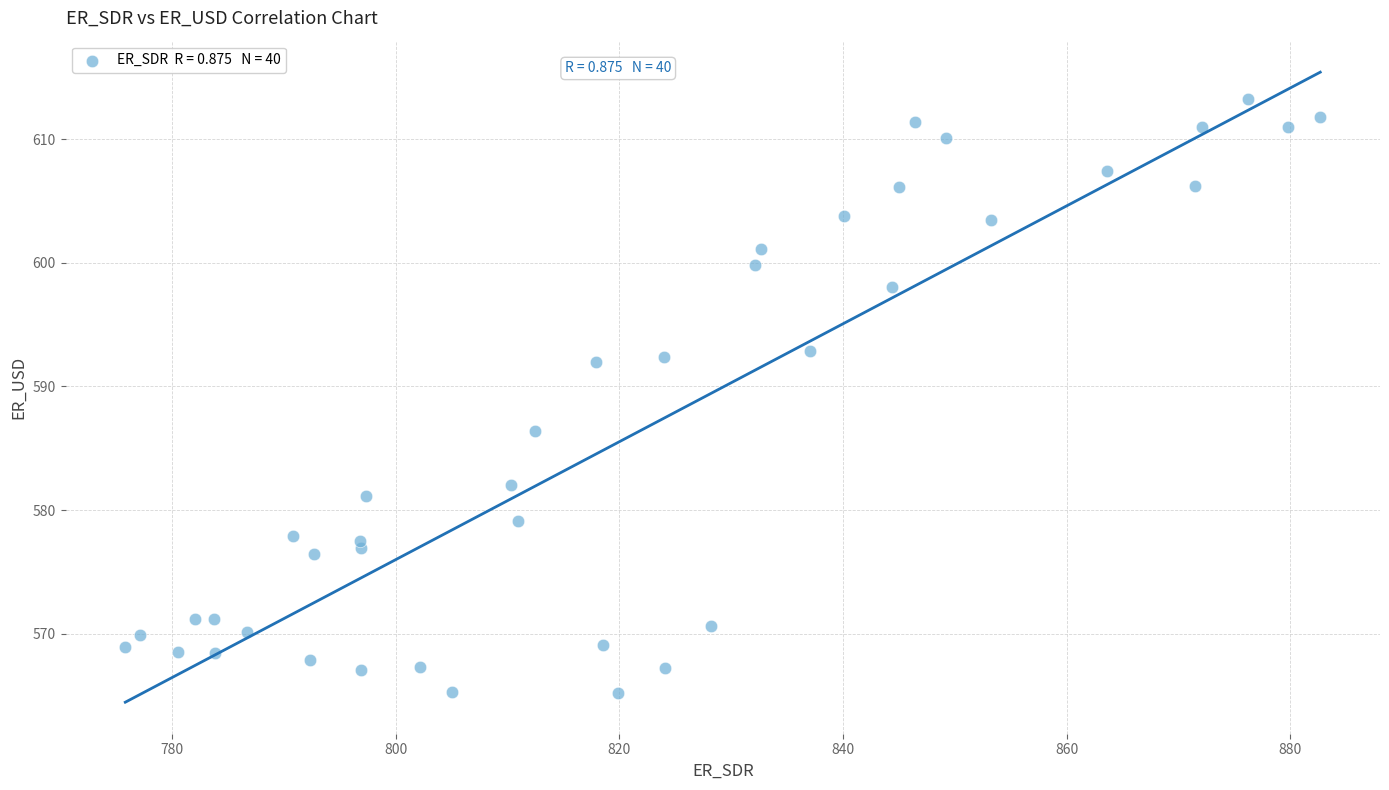

What is the range of X values (max minus min)?

106.9